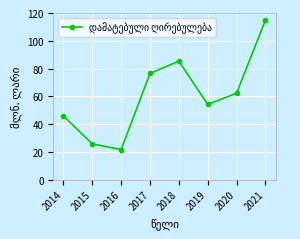

How many points are higher than both their immediate neighbors (excluding endpoints)?

1